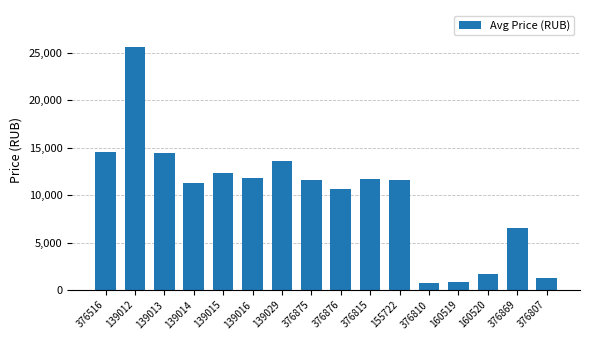

What is the sum of the values at 160520 and 376876?

12410.0